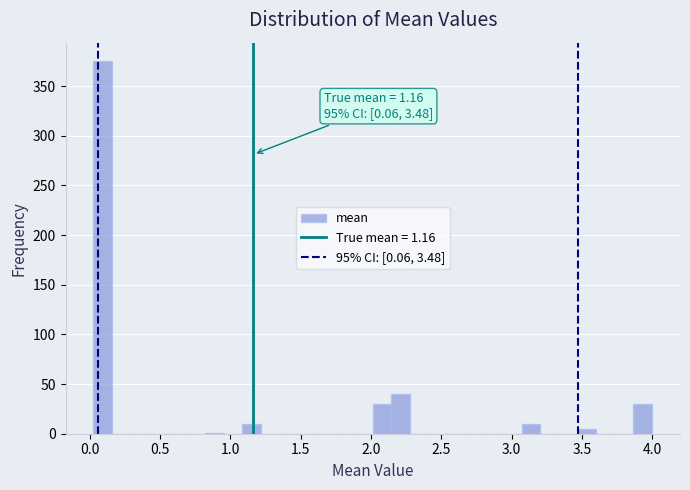

Read against the x-axis, roughly where is the centre of the tallest bar?

0.10